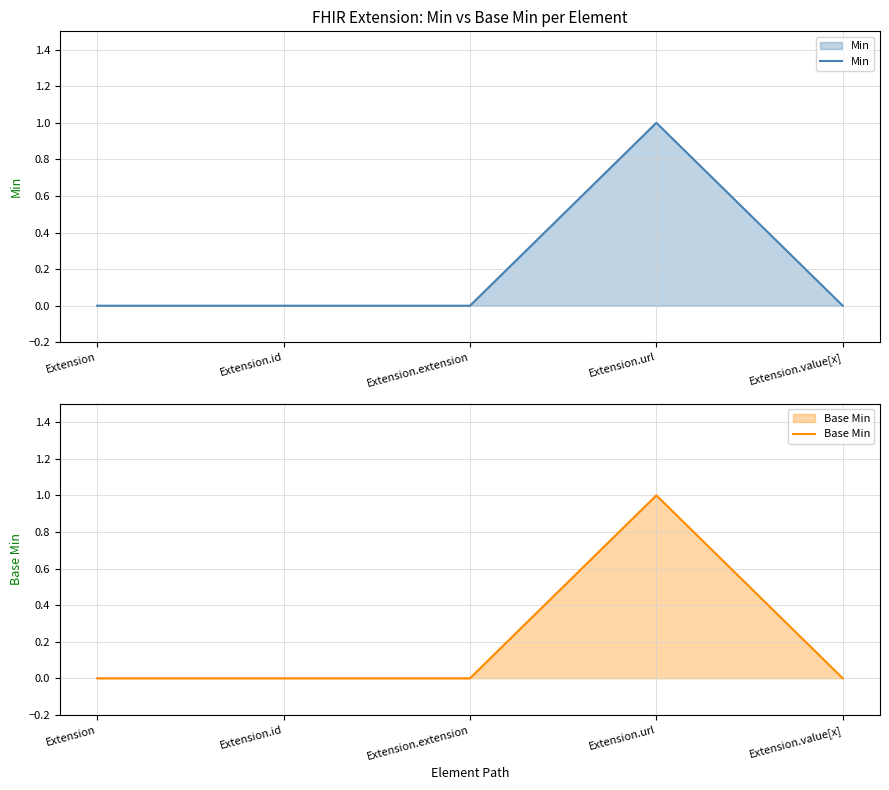

Is the value of Min at Extension greater than the value of Base Min at Extension.url?

No